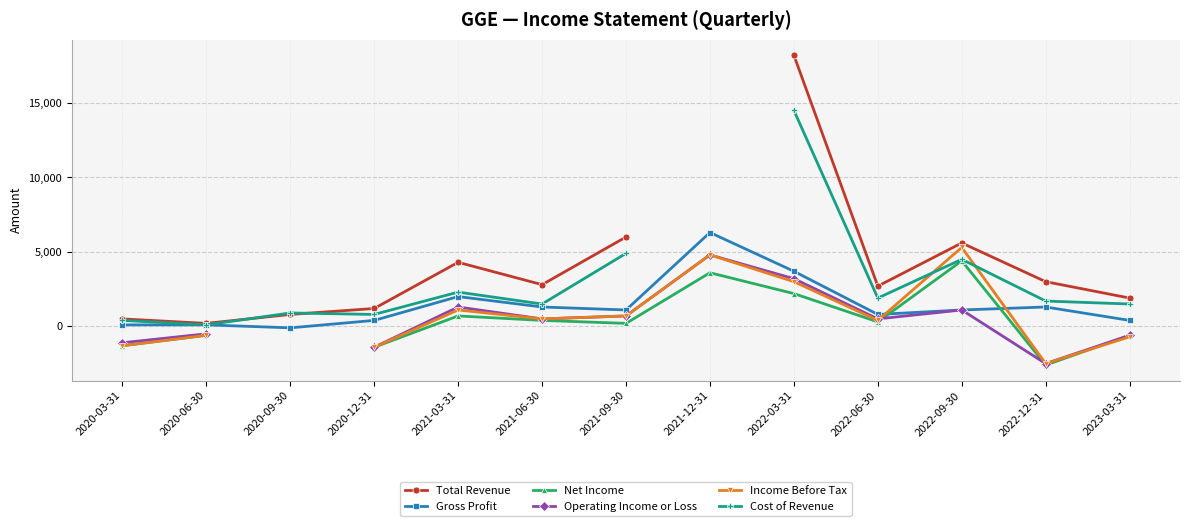

Does the chart have visible grid lines?

Yes